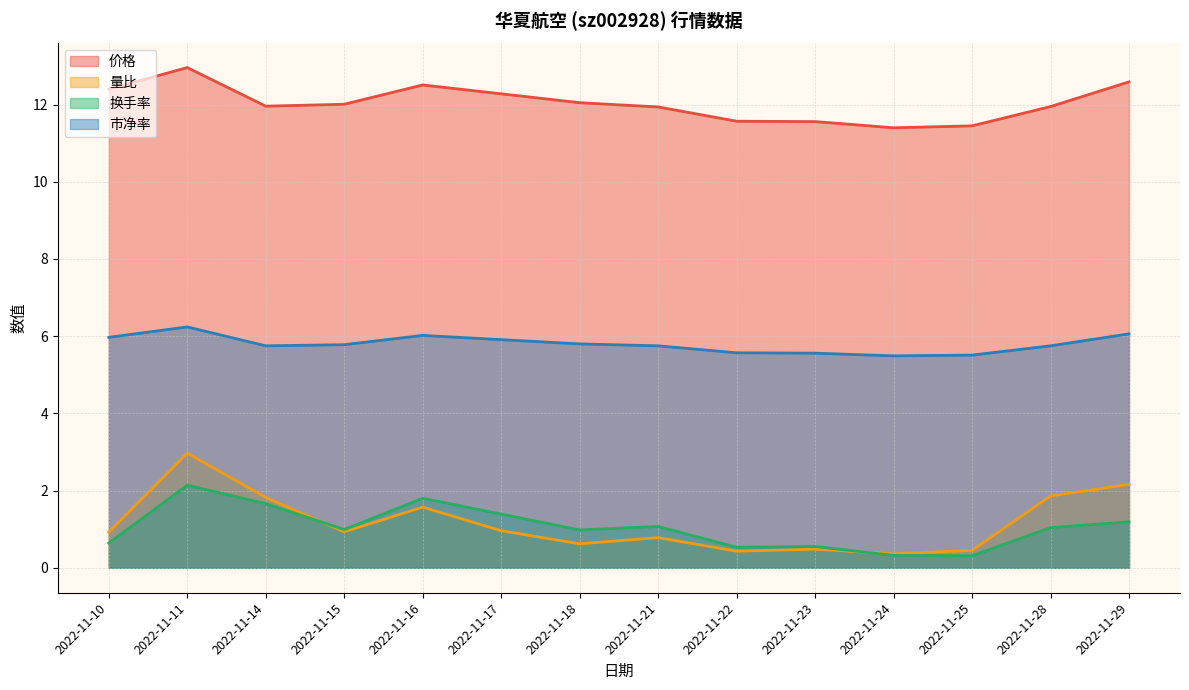

At which label does 市净率 reach its peak?

2022-11-11